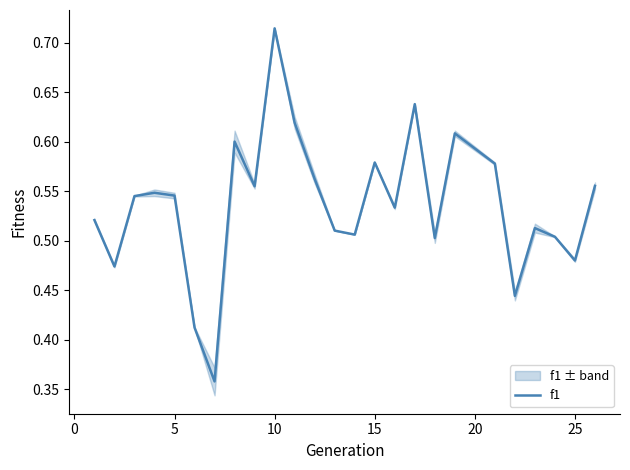

Is it true that f1 equals 0.7 at 25?

False